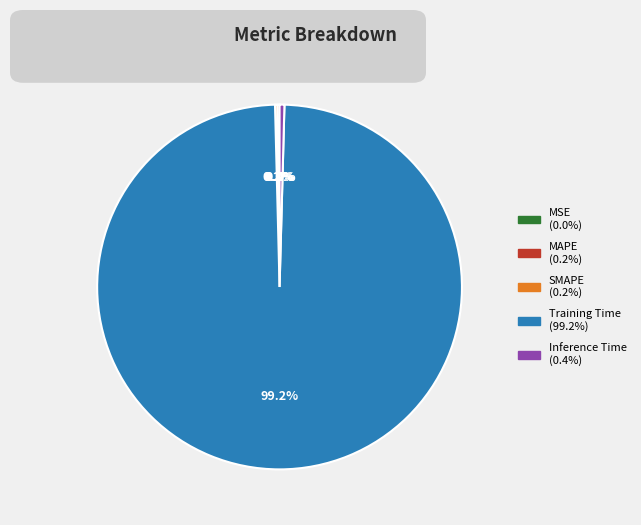

To the nearest percent, what is the average slice percentage?

20%